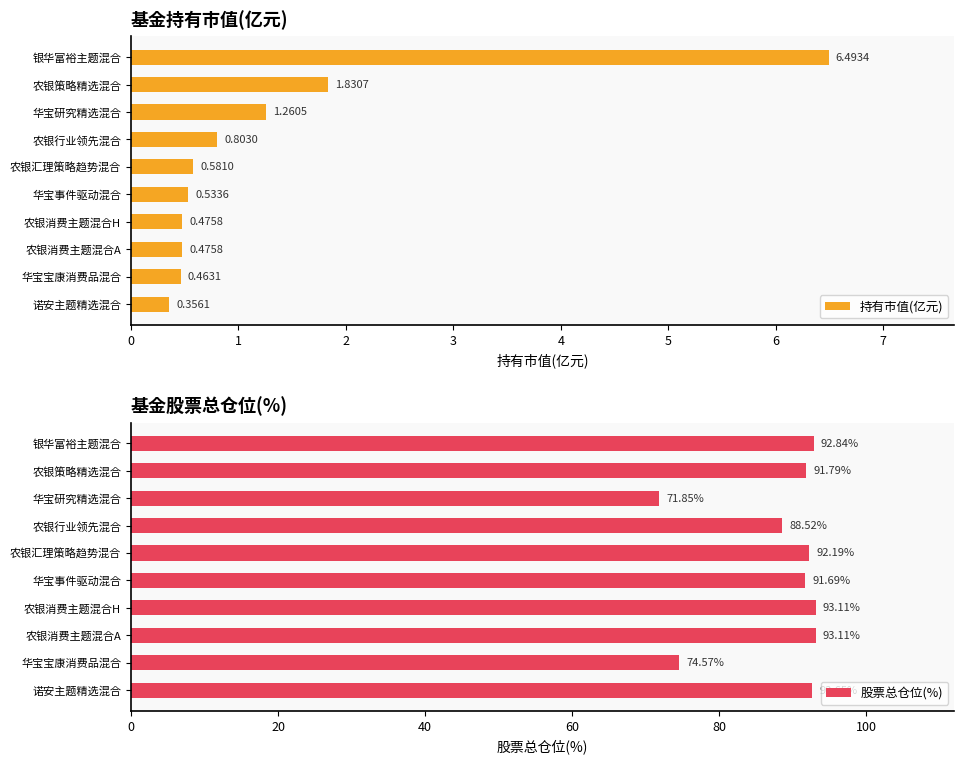

What is the value of the 持有市值(亿元) bar at the 4th from the left?

0.8